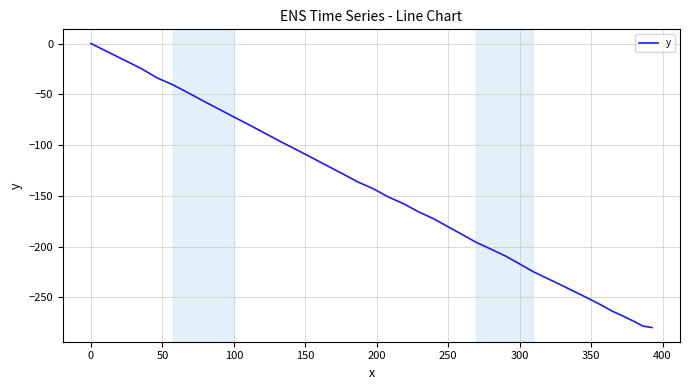

What is the minimum value shown in the chart?

-279.7